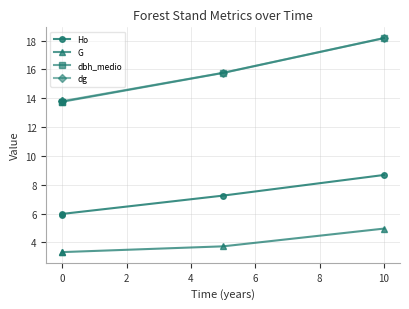

True or false: dbh_medio and dg intersect in this chart.

False